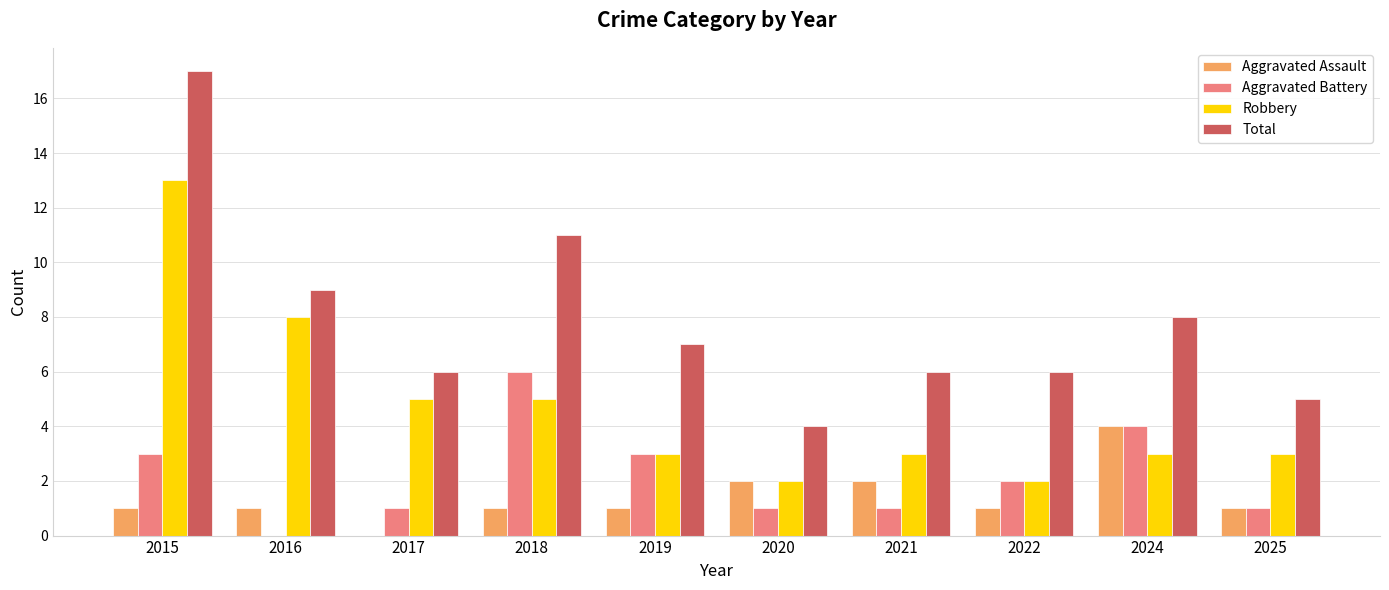

What is the sum of the Total values at 2015 and 2019?

24